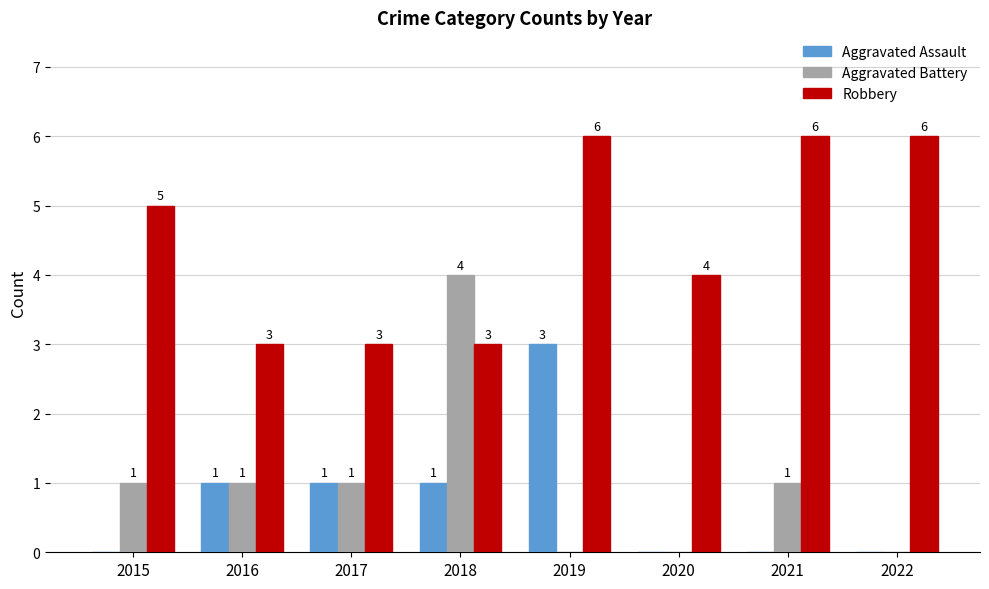

The value of Robbery at 2022 is 11. True or false?

False